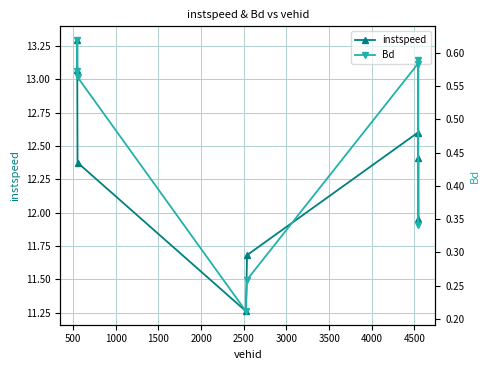

Which series has the largest range (max minus min)?

instspeed